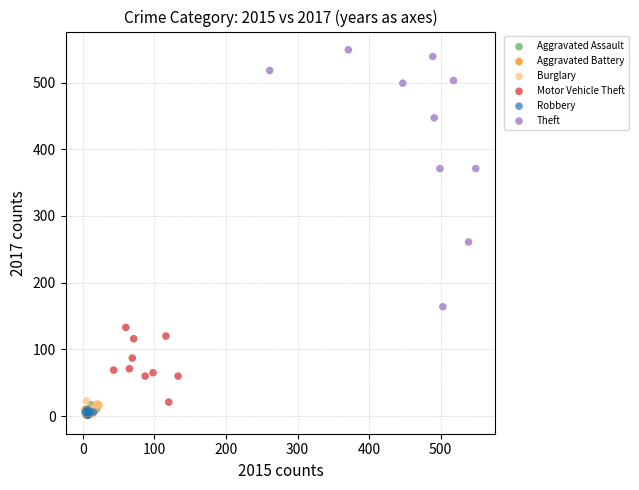

Which series reaches the maximum Y coordinate?

Theft